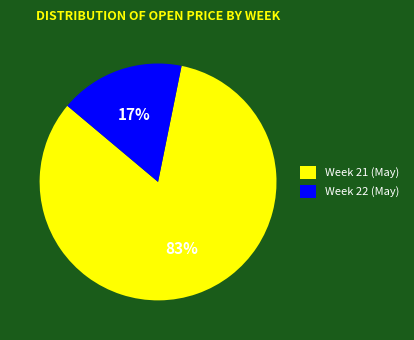

What percentage is the Week 22 (May) slice, to the nearest percent?

17%